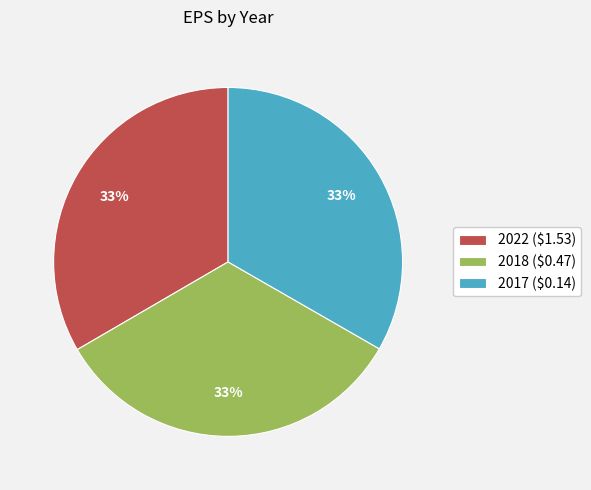

To the nearest percent, what is the average slice percentage?

33%